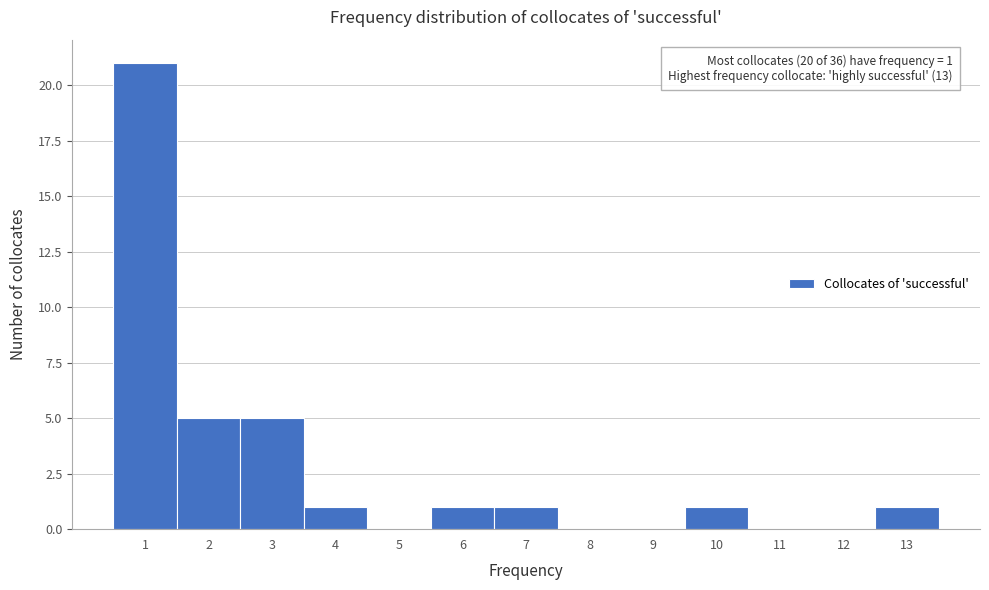

Which range on the x-axis has the tallest bar?

0.5 to 1.5